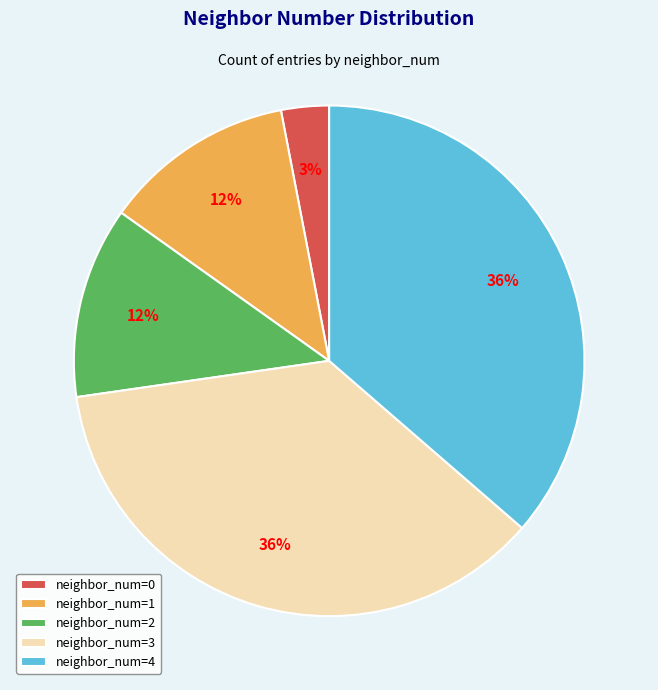

Between neighbor_num=4 and neighbor_num=0, which is larger?

neighbor_num=4